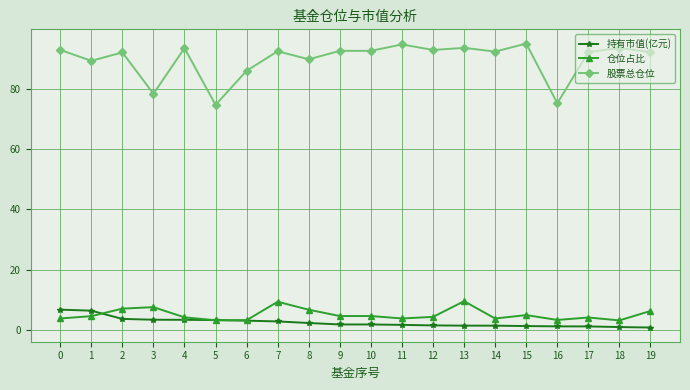

The 仓位占比 series shows 1.2 at 15. True or false?

False